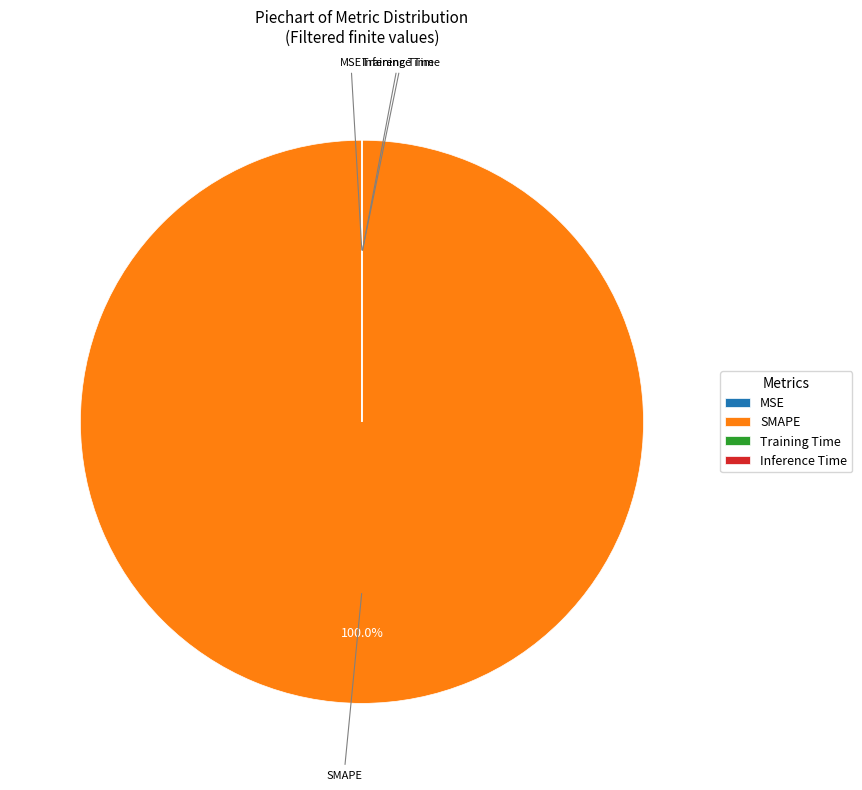

Which category accounts for the majority?

SMAPE